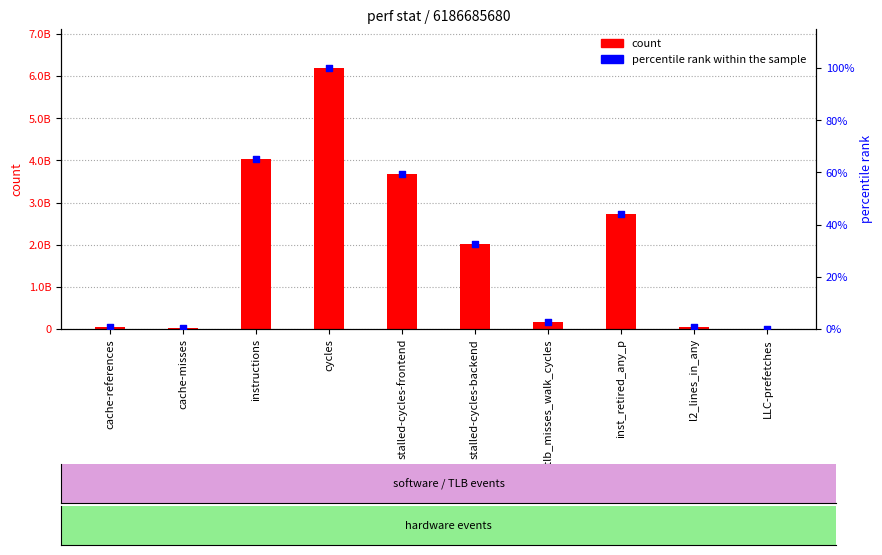

At how many categories does at least one series exceed 4880353451?

1